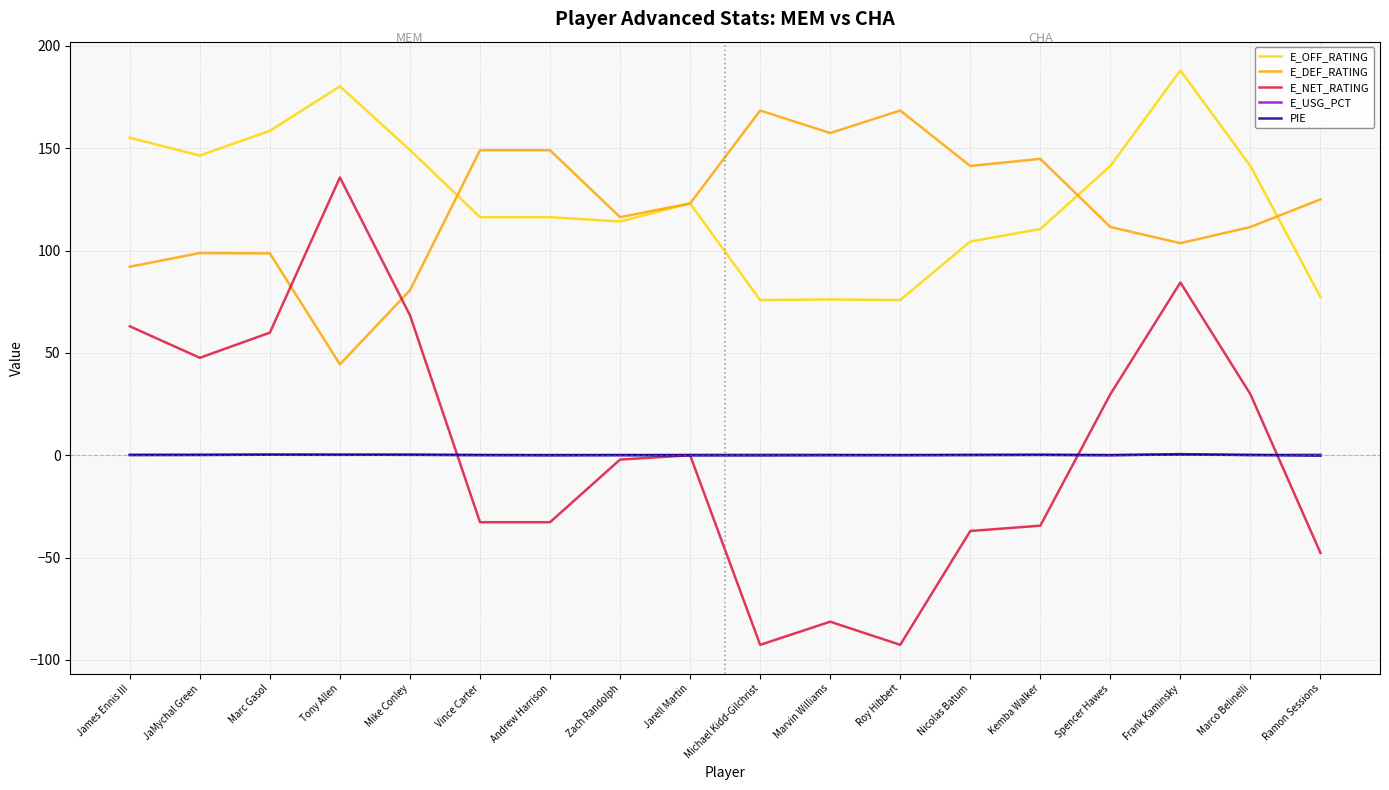

True or false: E_OFF_RATING and E_USG_PCT intersect in this chart.

False